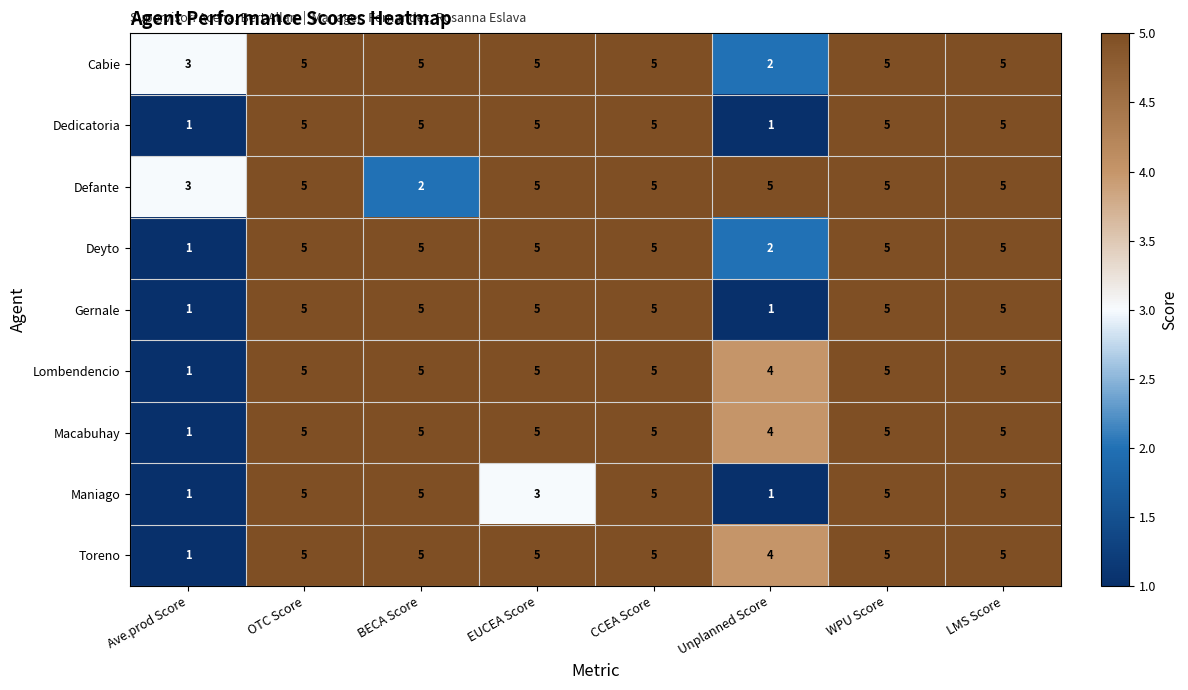

How many Gernale values are between 5 and 6?

6